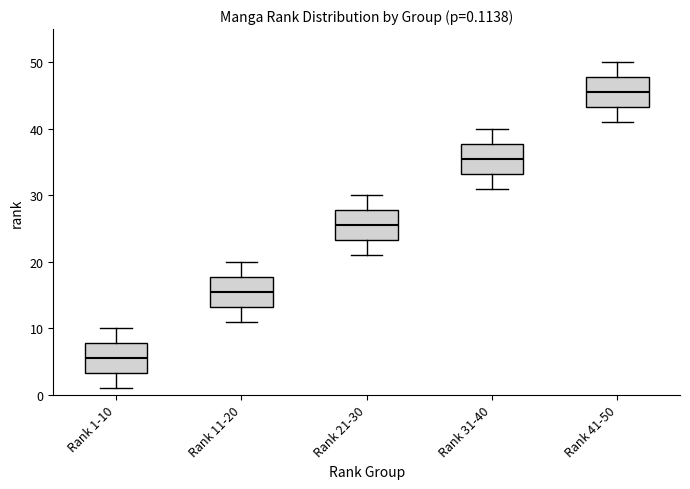

Which box has the highest median line?

Rank 41-50